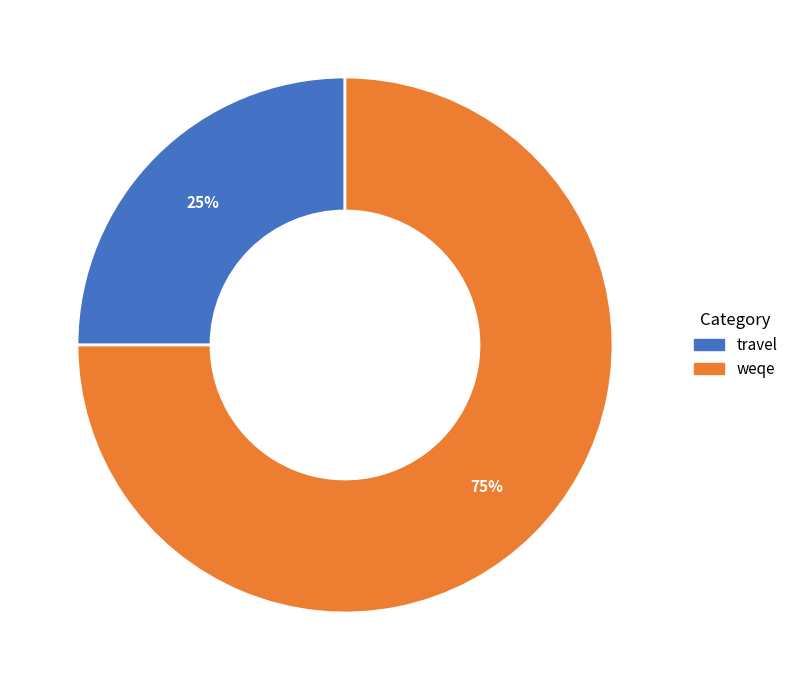

Is it true that travel is 25% of the pie?

True